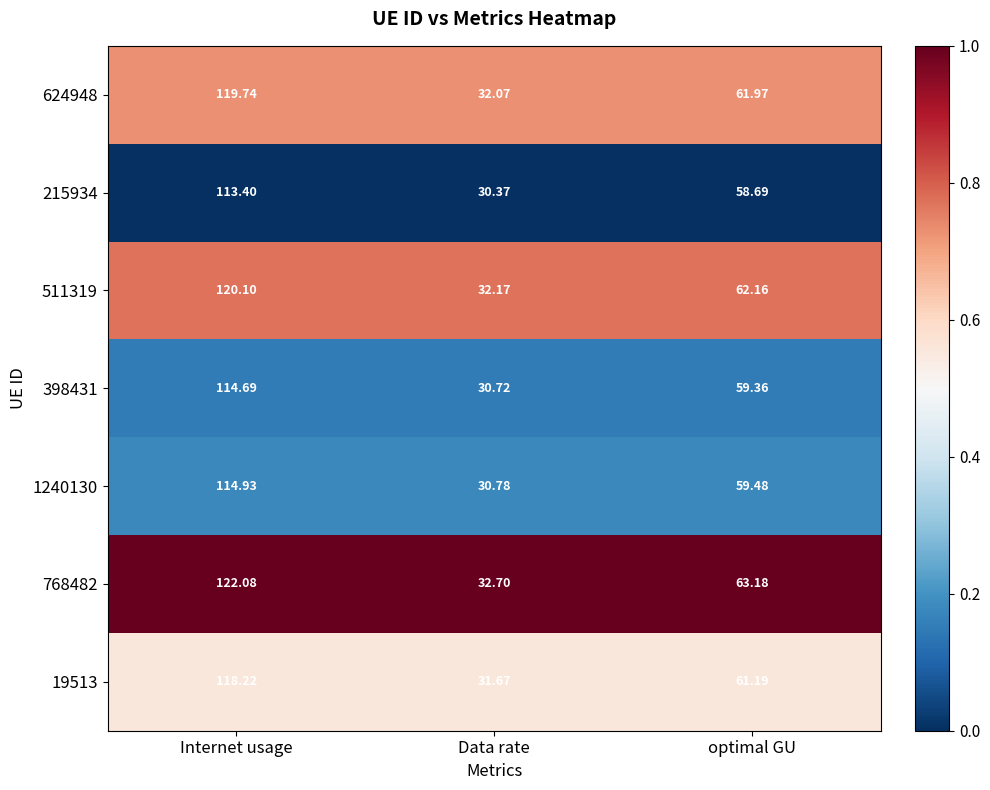

Which series has the largest total across all categories?

768482